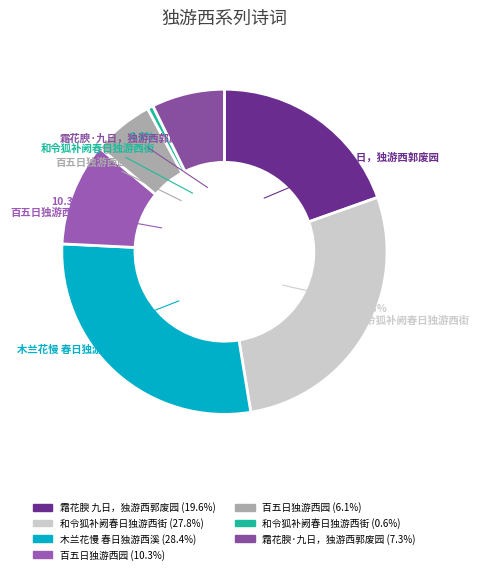

Rank the categories by value from lowest to highest.

和令狐补阙春日独游西街, 百五日独游西园, 霜花腴·九日，独游西郭废园, 百五日独游西园, 霜花腴 九日，独游西郭废园, 和令狐补阙春日独游西街, 木兰花慢 春日独游西溪